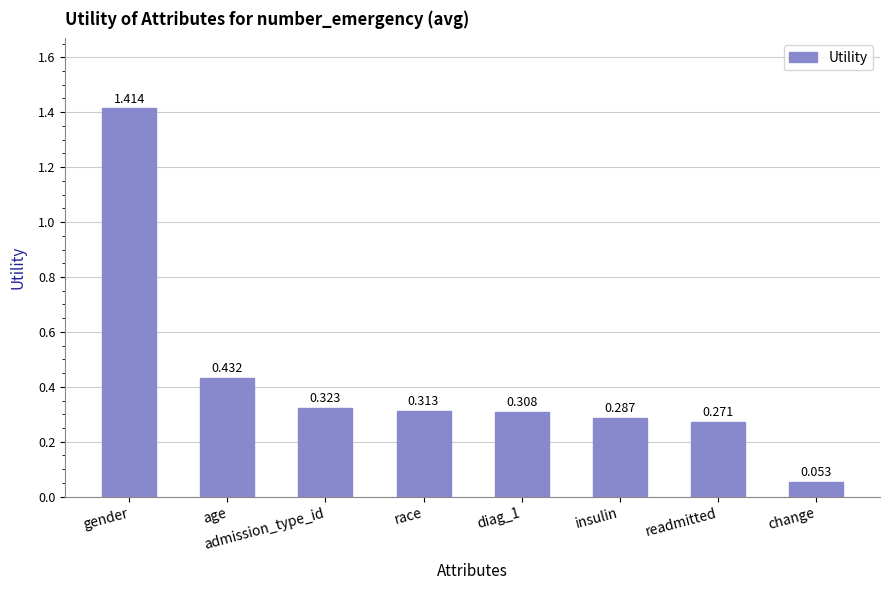

Which category has the highest value across all series?

gender